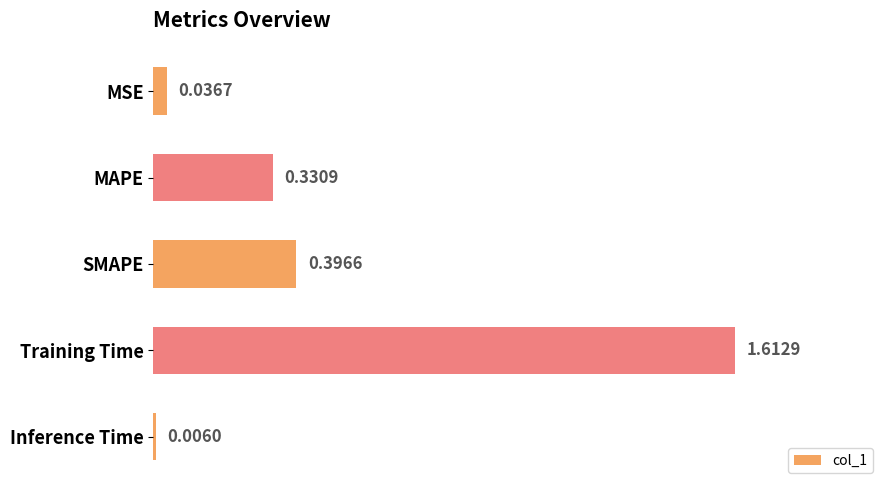

Which has a higher value, MSE or MAPE?

MAPE